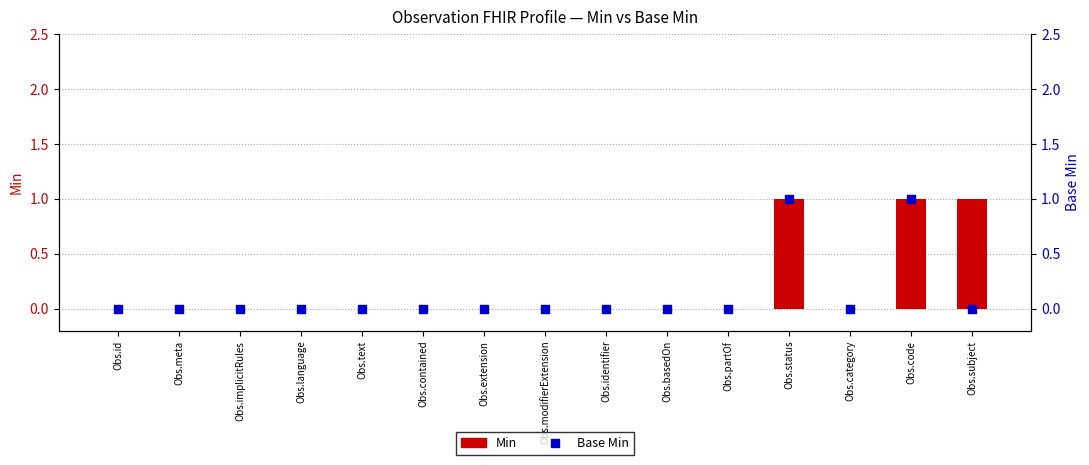

Which series contains the highest Y value?

Min